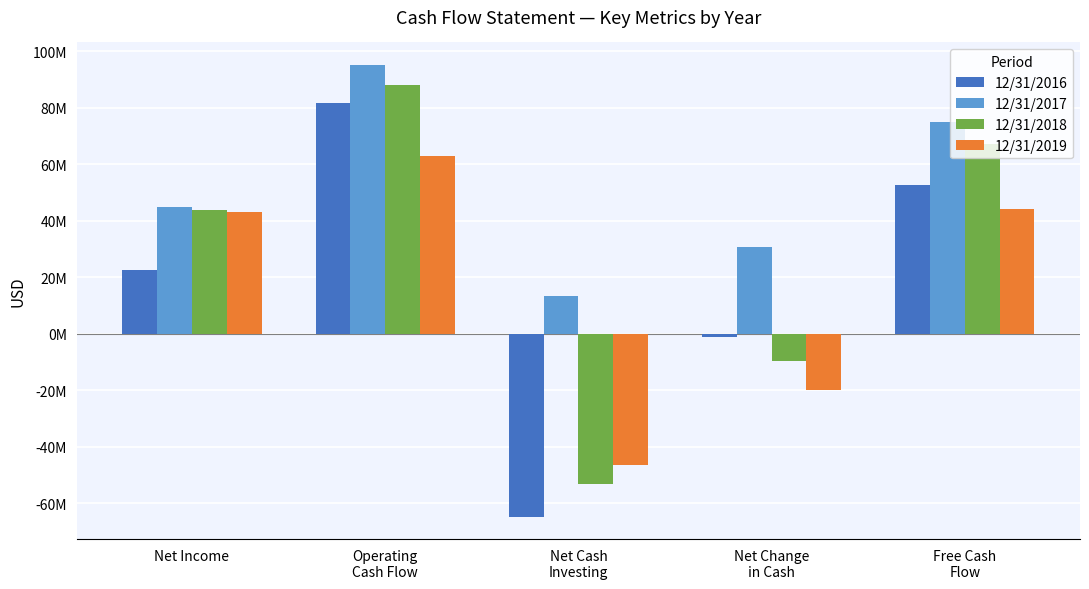

Rank the series at Net Change
in Cash from lowest to highest value.

12/31/2019, 12/31/2018, 12/31/2016, 12/31/2017